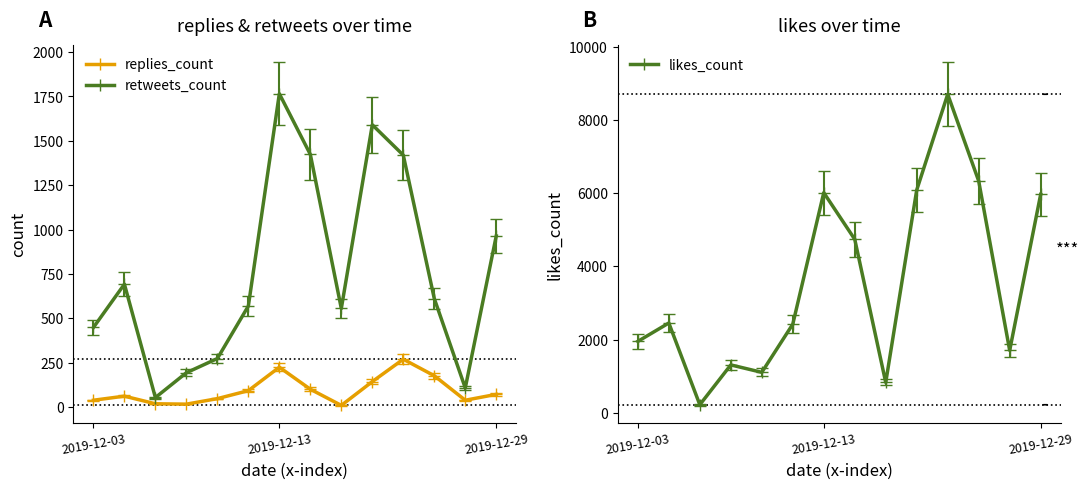

True or false: retweets_count and replies_count intersect in this chart.

False